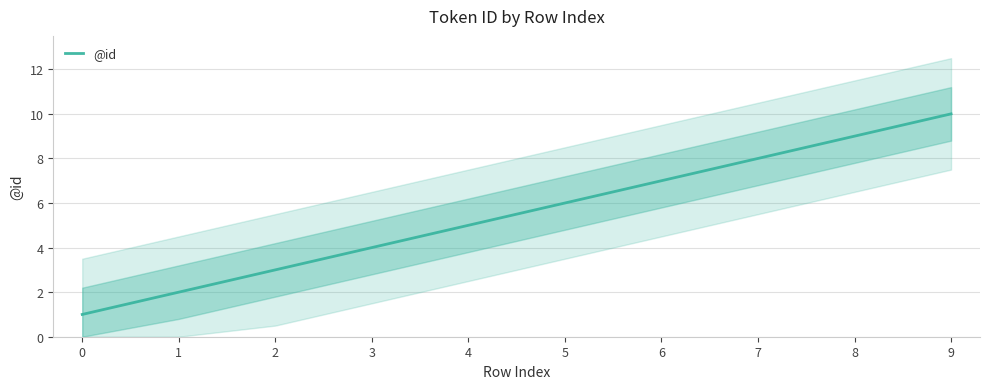

Count the values in the range 3 to 8.

6